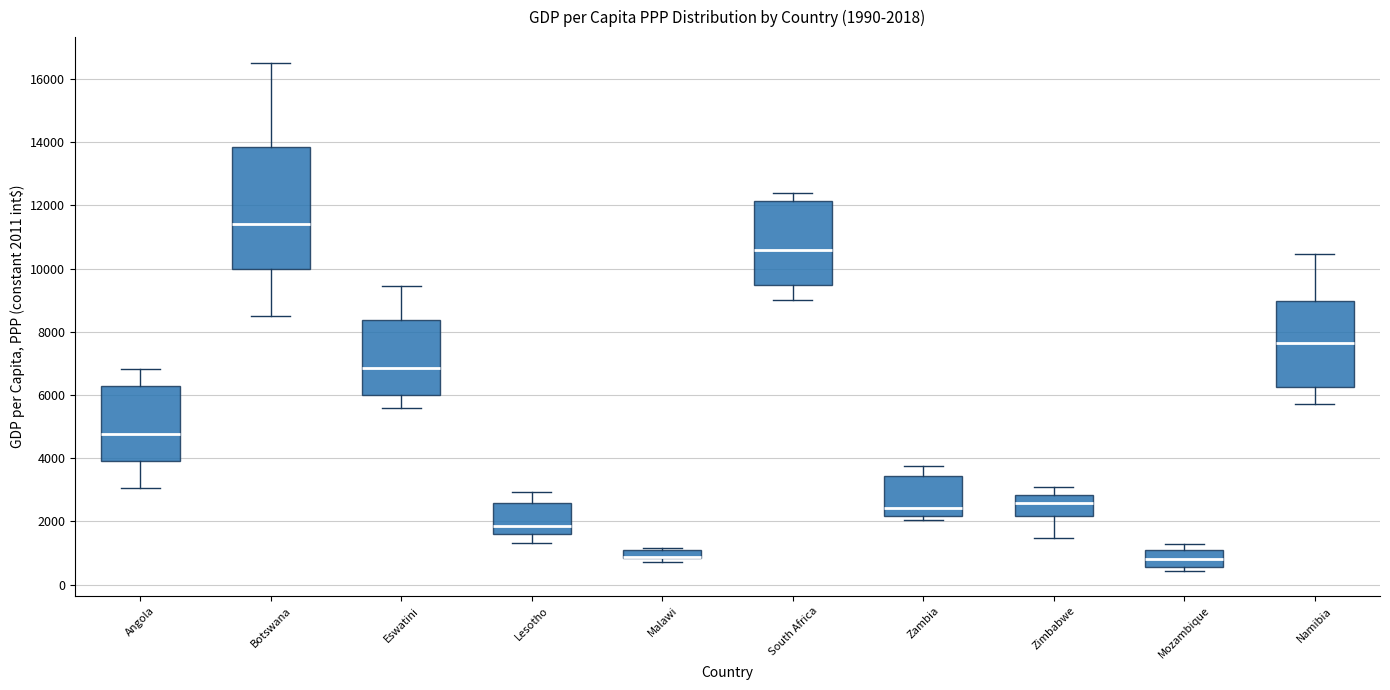

Comparing the boxes themselves (not the whiskers), which one is the tallest?

Botswana